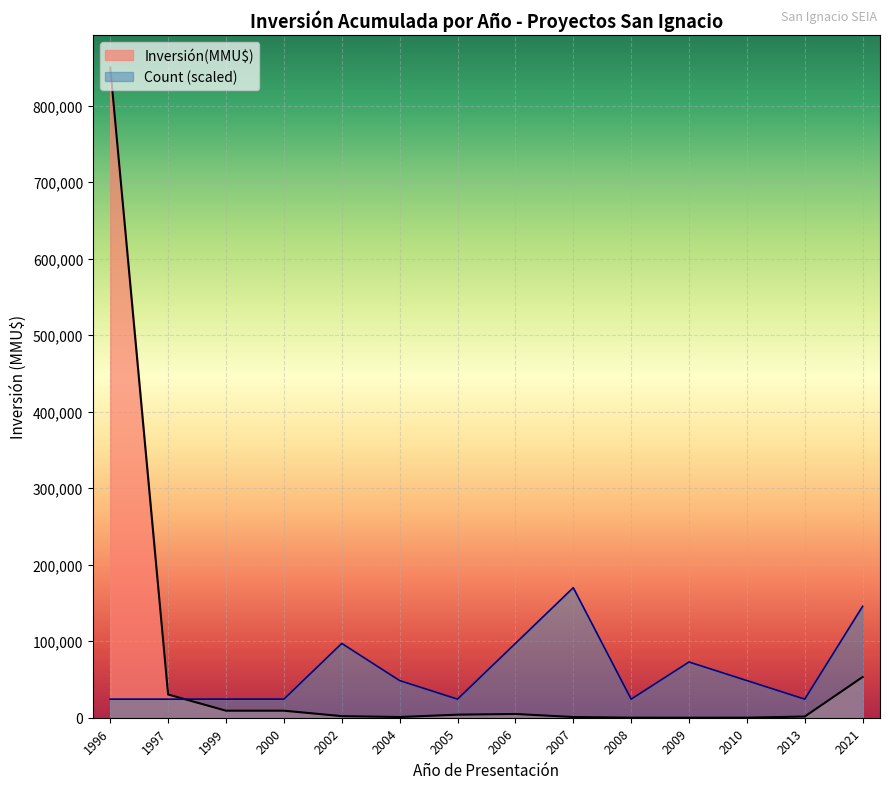

Rank the series by their maximum value, from lowest to highest.

Count (scaled), Inversión(MMU$)